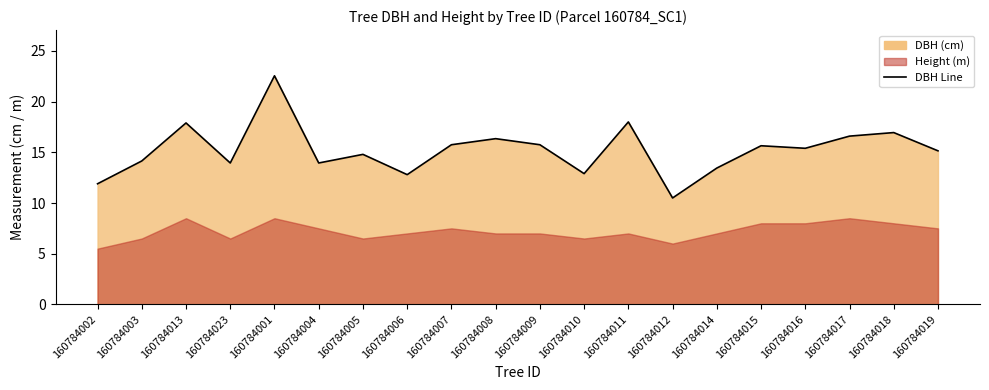

Reading left to right, transcribe all the data shown in this chart.

160784002=11.9	160784003=14.2	160784013=17.9	160784023=13.9	160784001=22.6	160784004=13.9	160784005=14.8	160784006=12.8	160784007=15.8	160784008=16.4	160784009=15.8	160784010=12.9	160784011=18.0	160784012=10.5	160784014=13.4	160784015=15.7	160784016=15.4	160784017=16.6	160784018=16.9	160784019=15.2